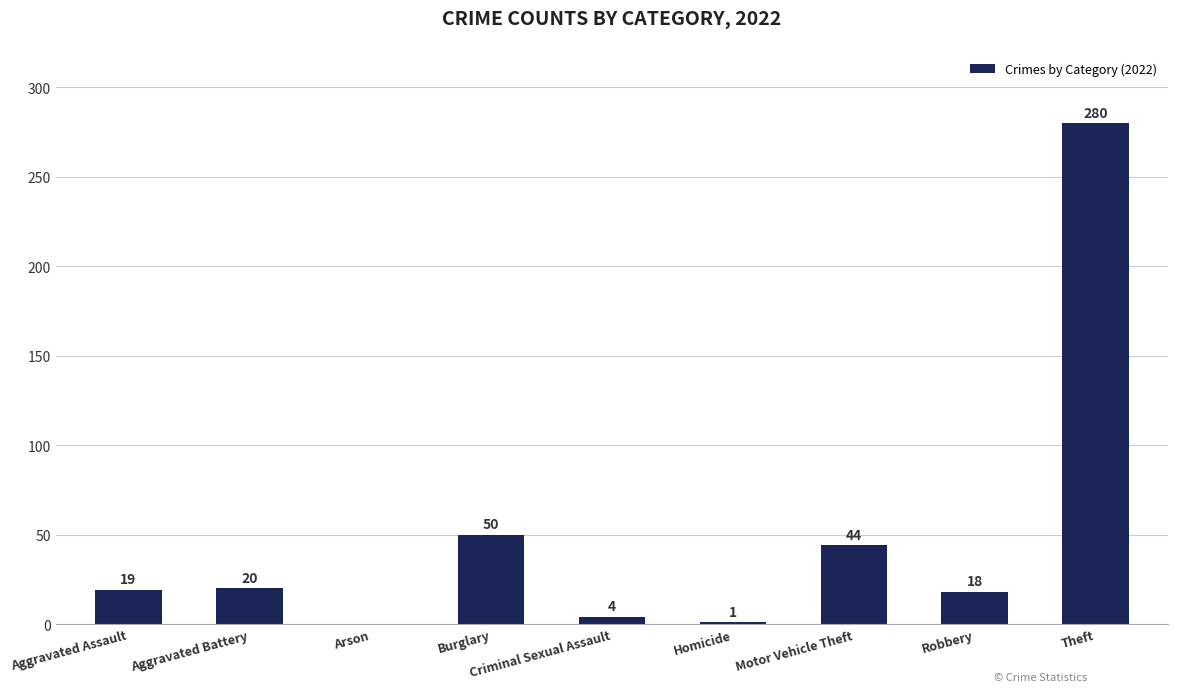

Which category has the highest value across all series?

Theft